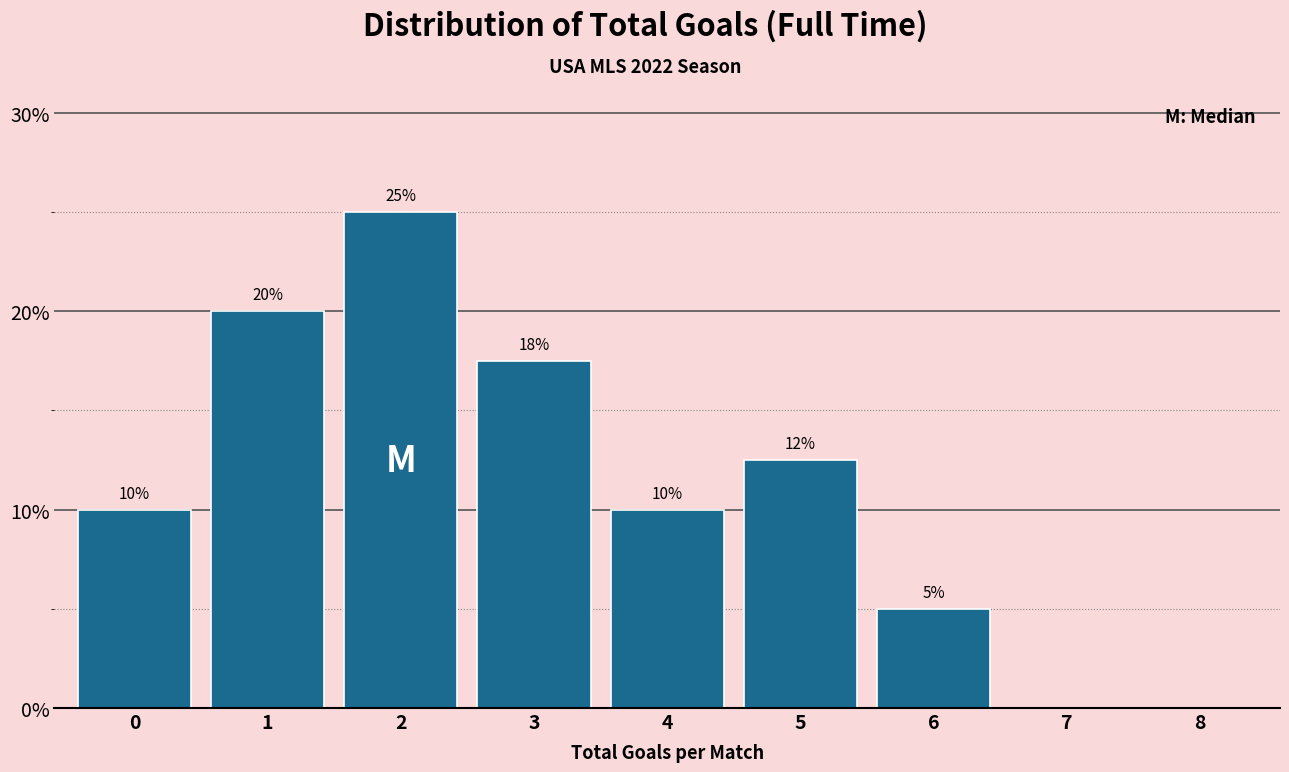

True or false: the data shows 12.5 at 5.

True